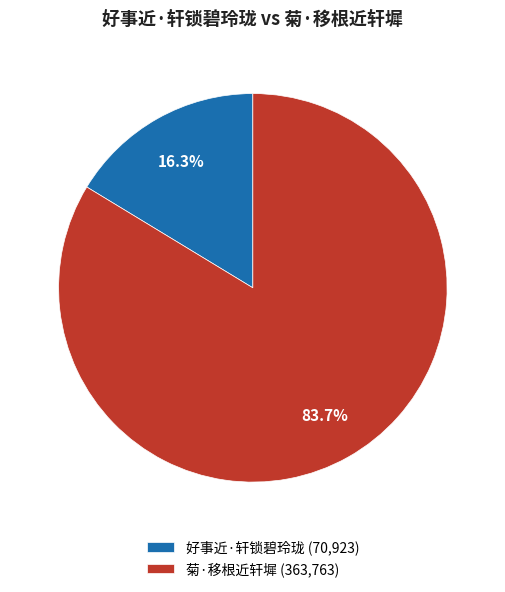

Do 好事近·轩锁碧玲珑 and 菊·移根近轩墀 together represent more than half of the pie?

Yes